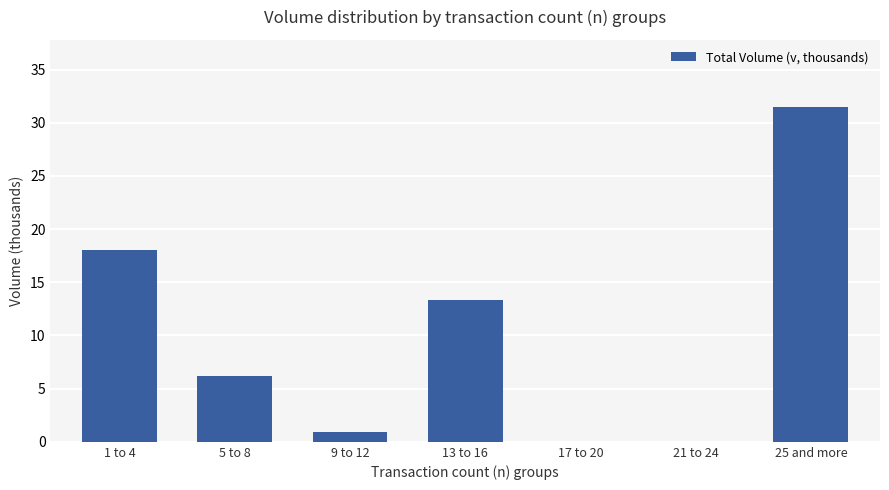

Which has a higher value, 5 to 8 or 21 to 24?

5 to 8